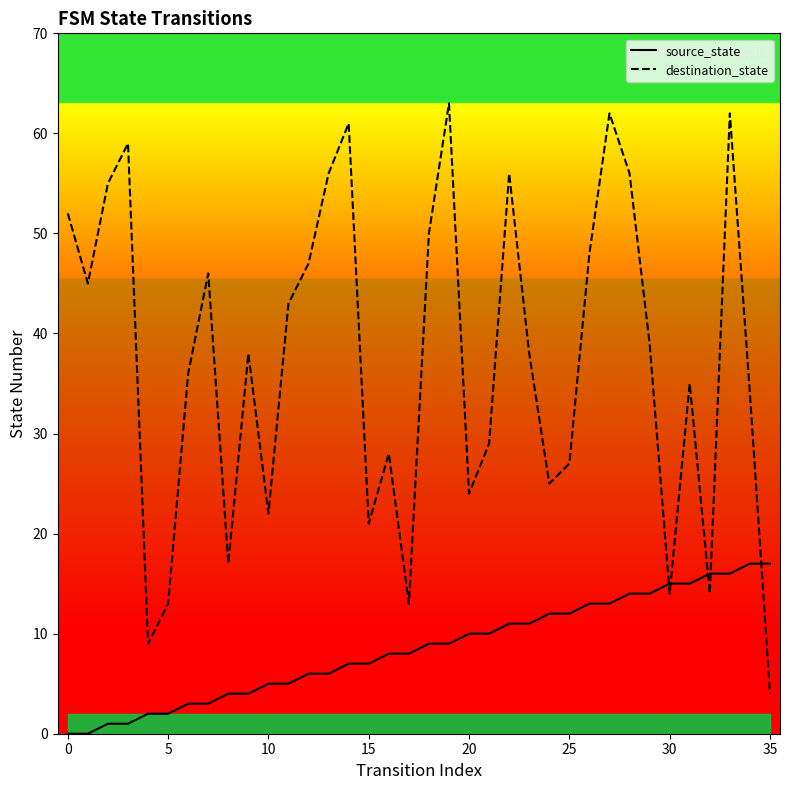

Is the value of destination_state at 14 greater than the value of source_state at 14?

Yes